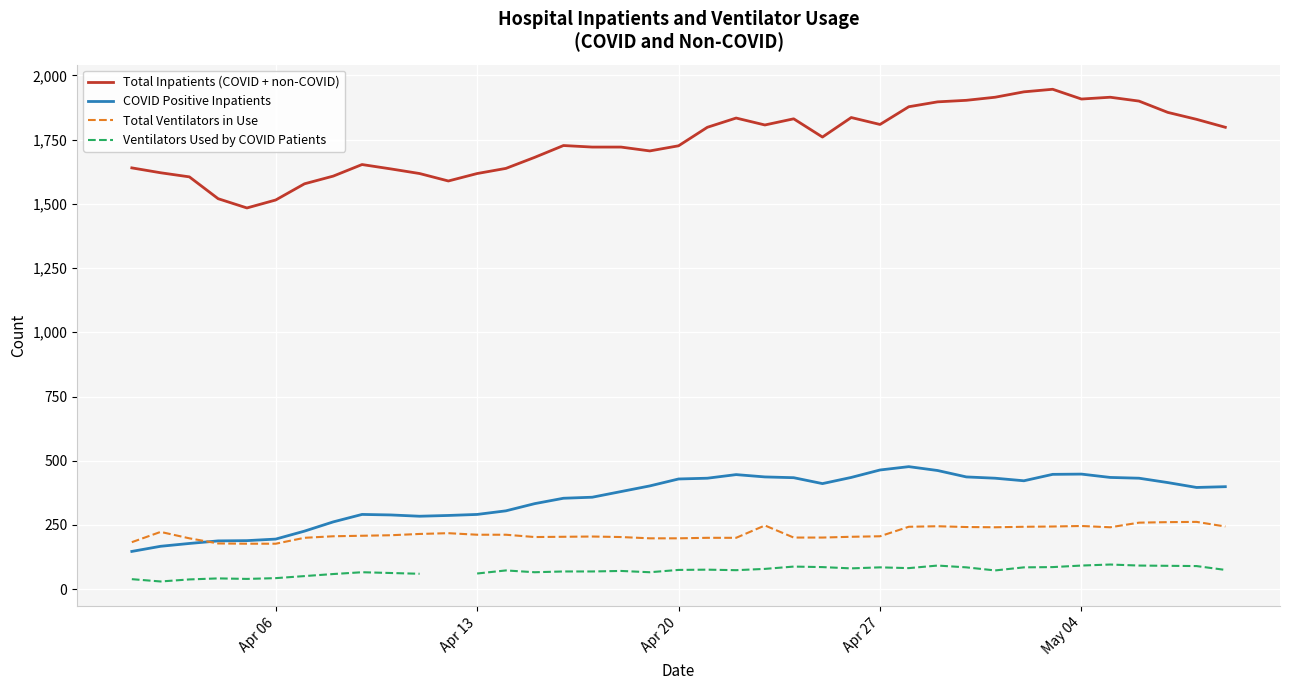

How many lines are shown in the chart?

4